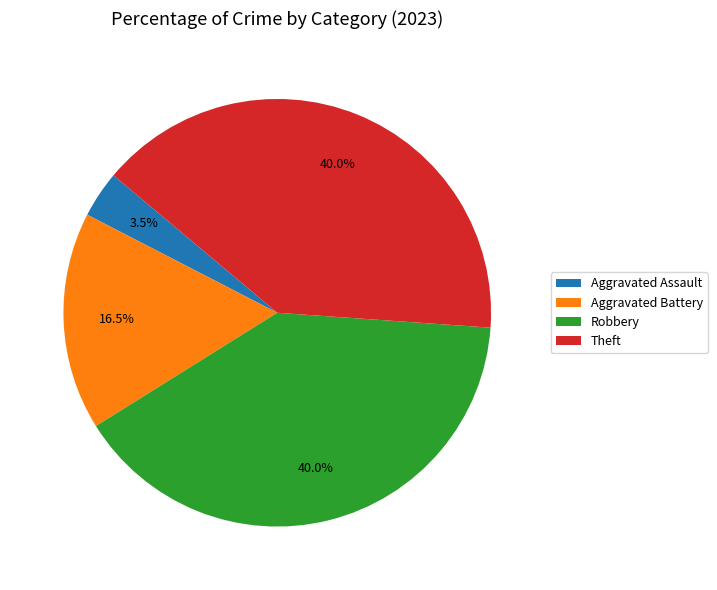

Is it true that Aggravated Battery is 6% of the pie?

False